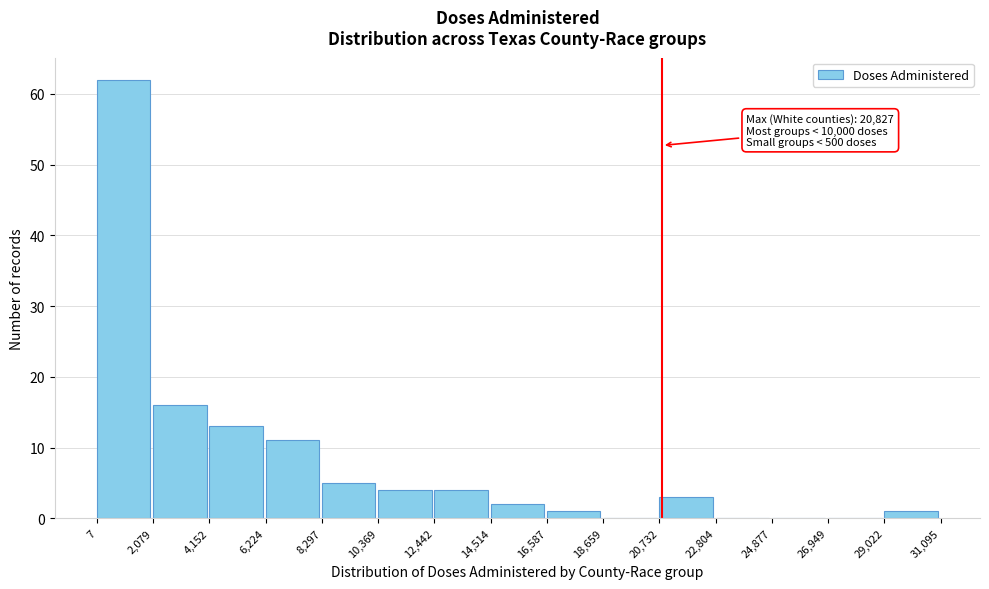

Over which range of the x-axis is the bar tallest?

7 to 2,079